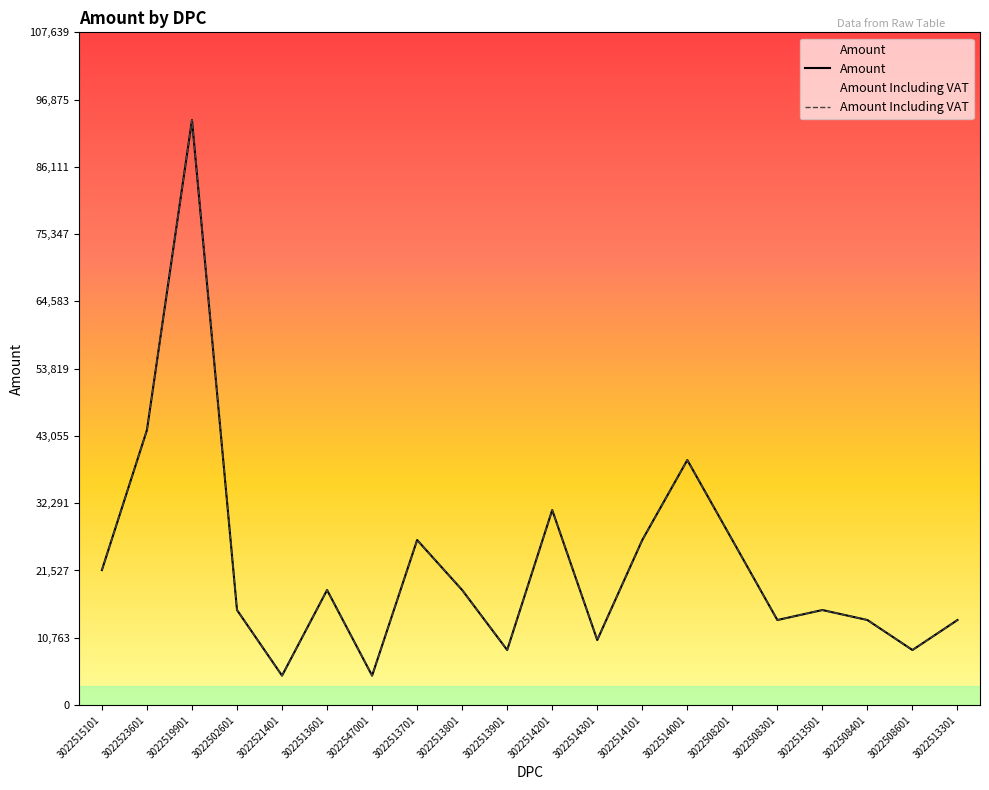

How many interior local peaks does the Amount series have?

6